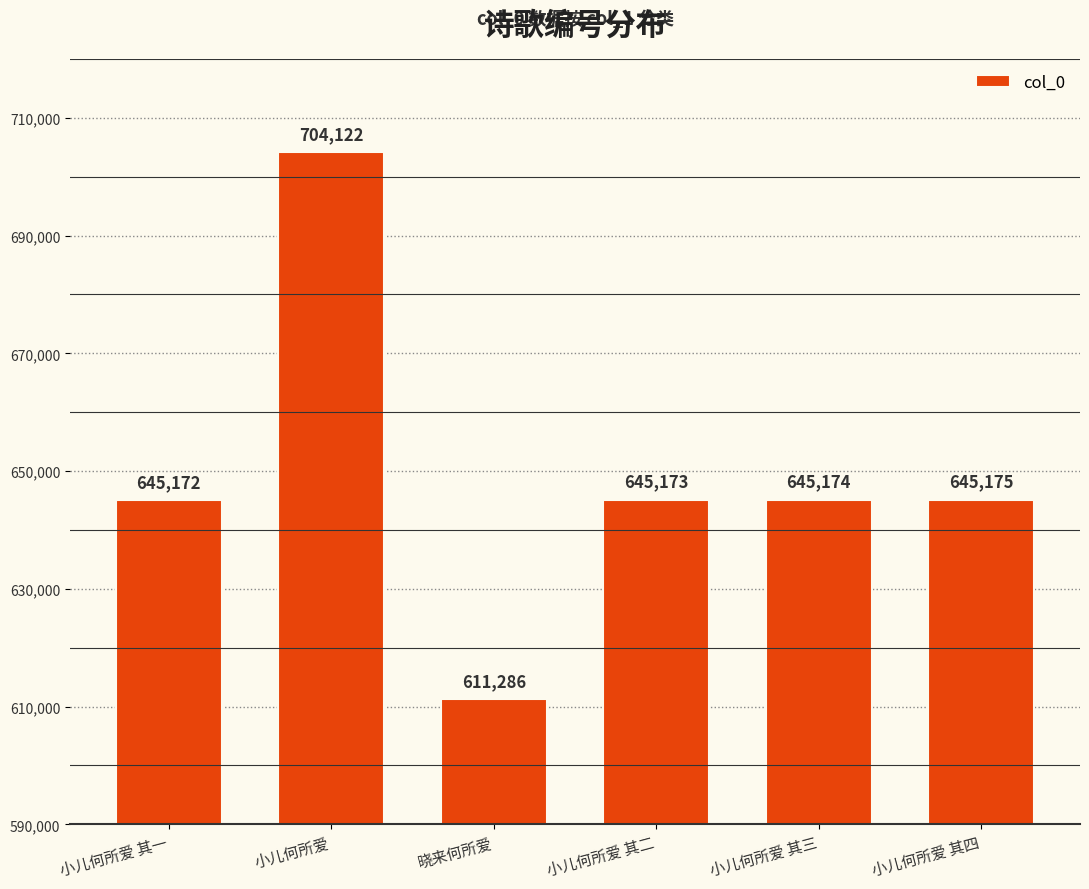

Reading left to right, transcribe all the data shown in this chart.

645172	704122	611286	645173	645174	645175